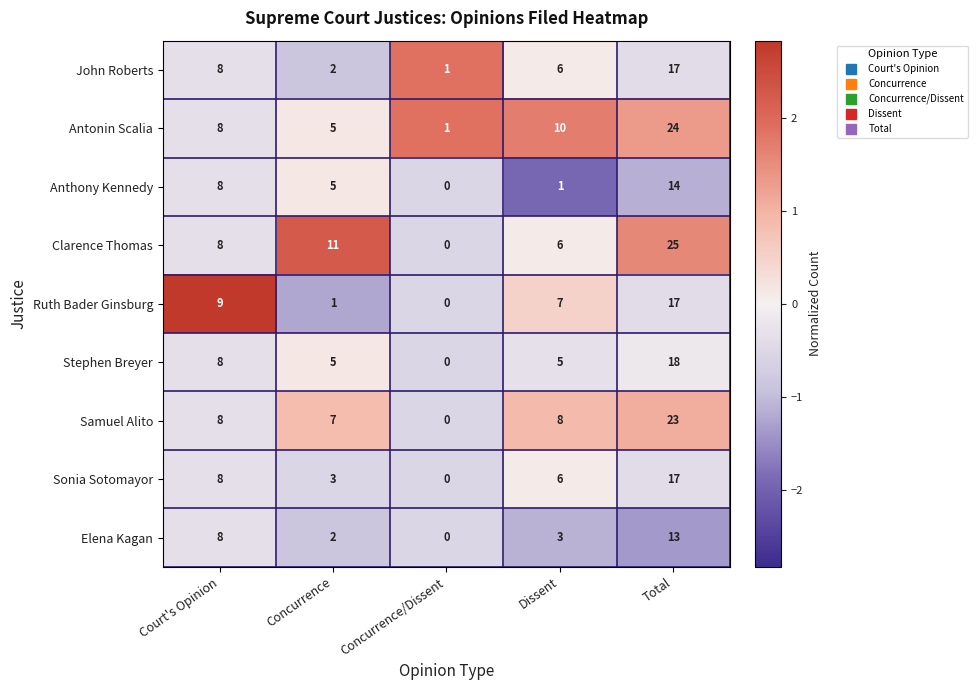

Between Court's Opinion and Total, which series saw the biggest shift?

Clarence Thomas